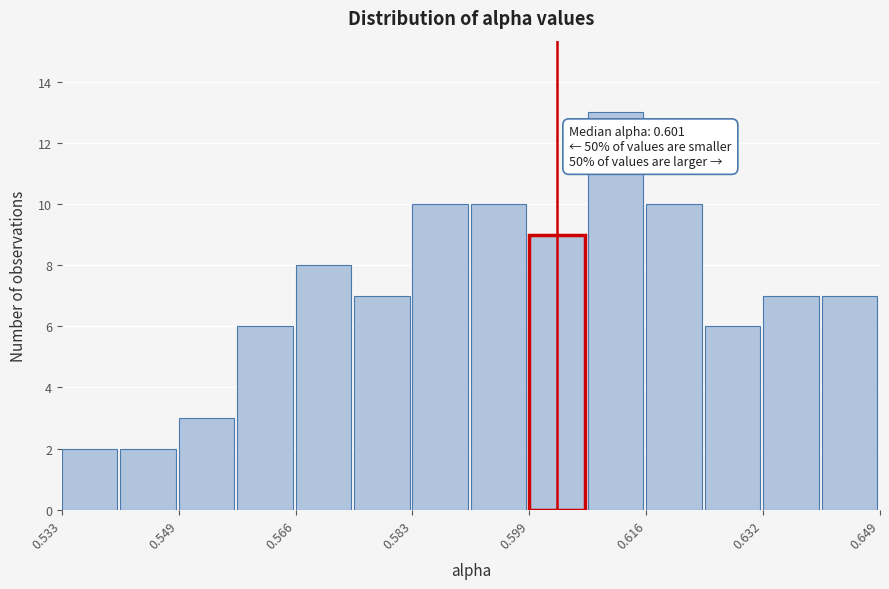

Over which range of the x-axis is the bar tallest?

0.608 to 0.616